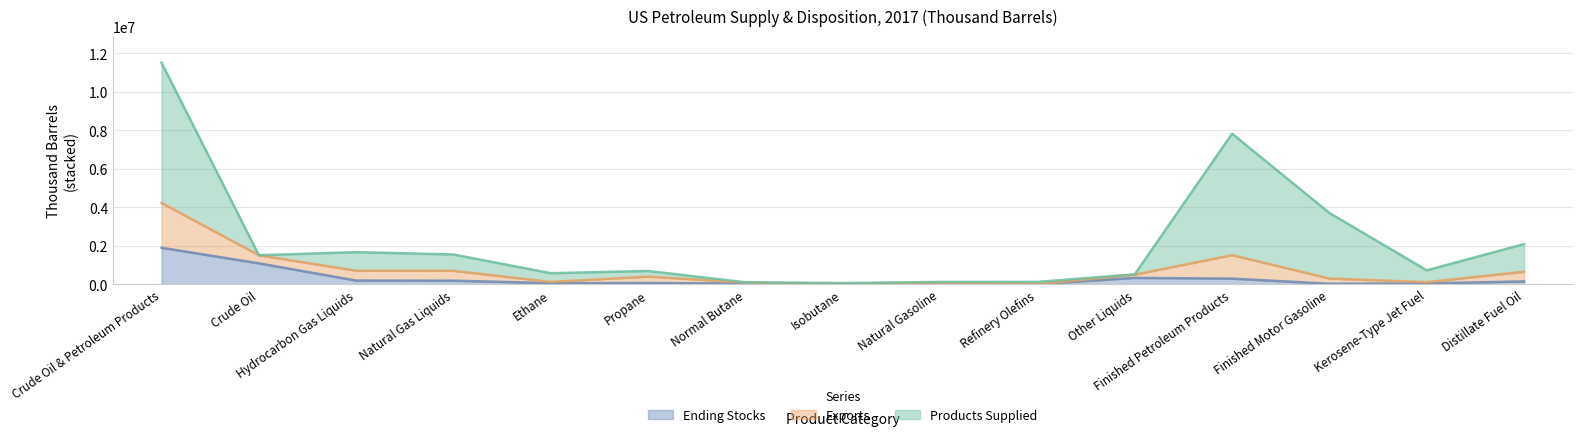

True or false: Exports has a value of 273483 at Finished Motor Gasoline.

True